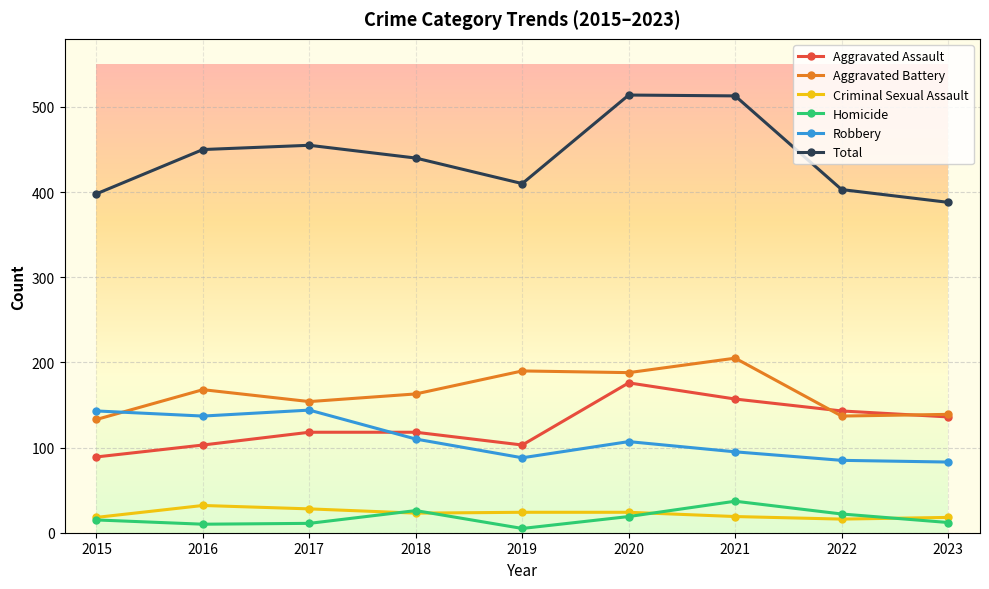

What is the difference between the highest and lowest values at 2018?

417